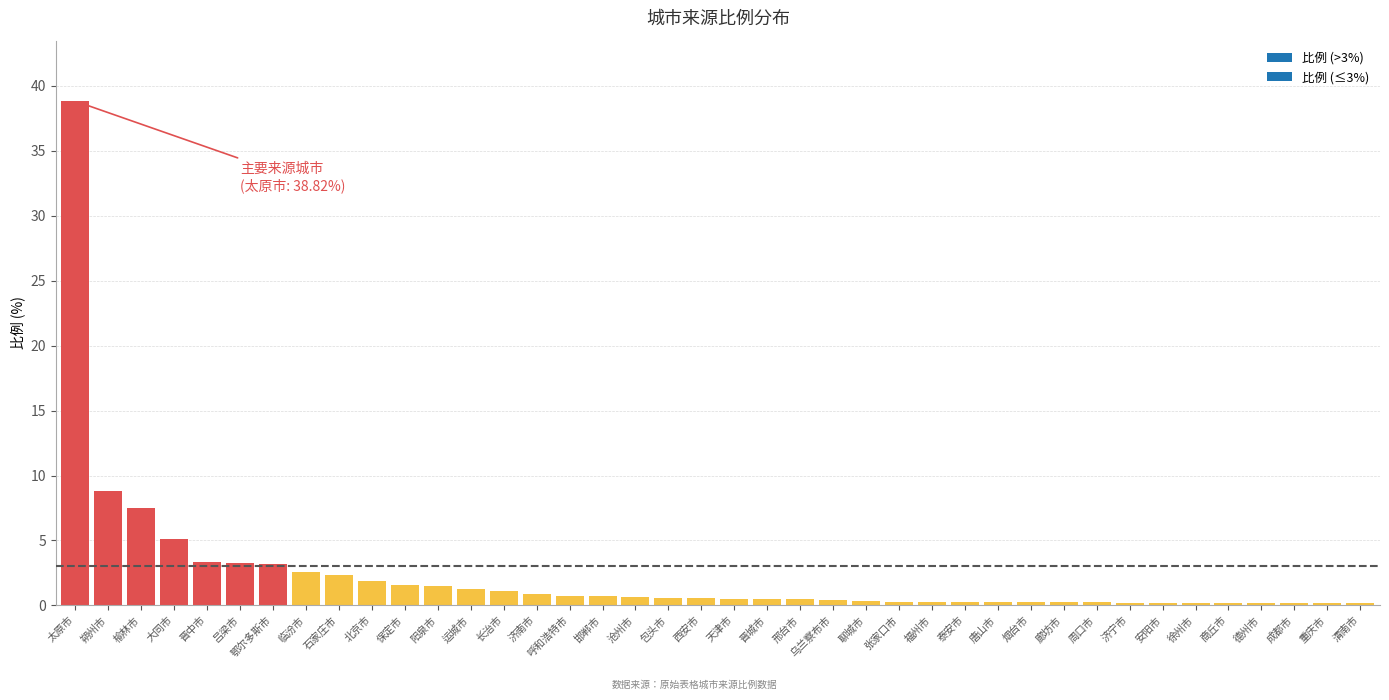

What is the sum of all values?

91.9